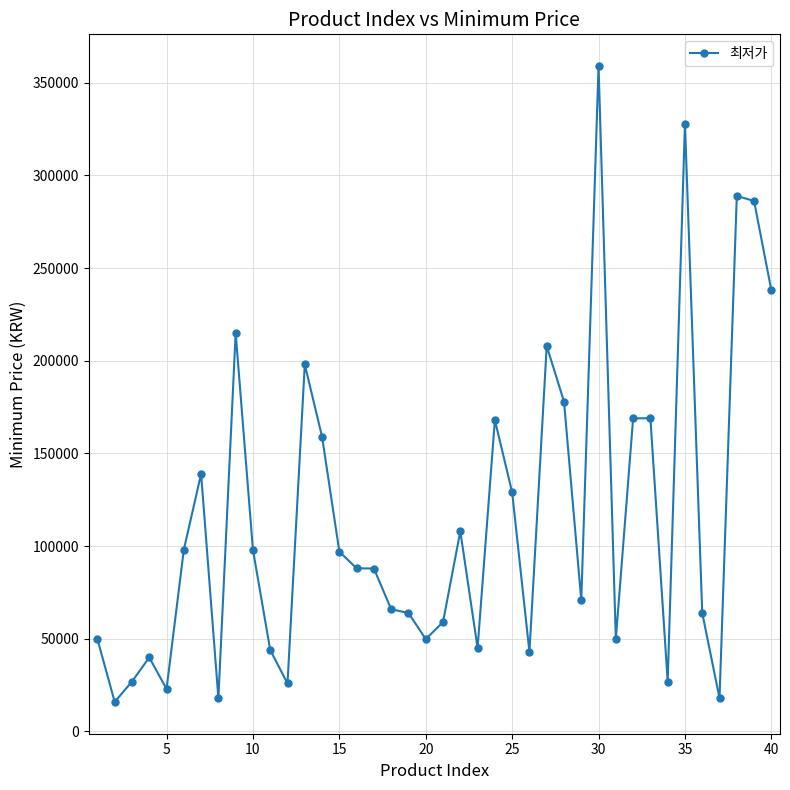

True or false: the data has more than 1 interior local peaks.

True